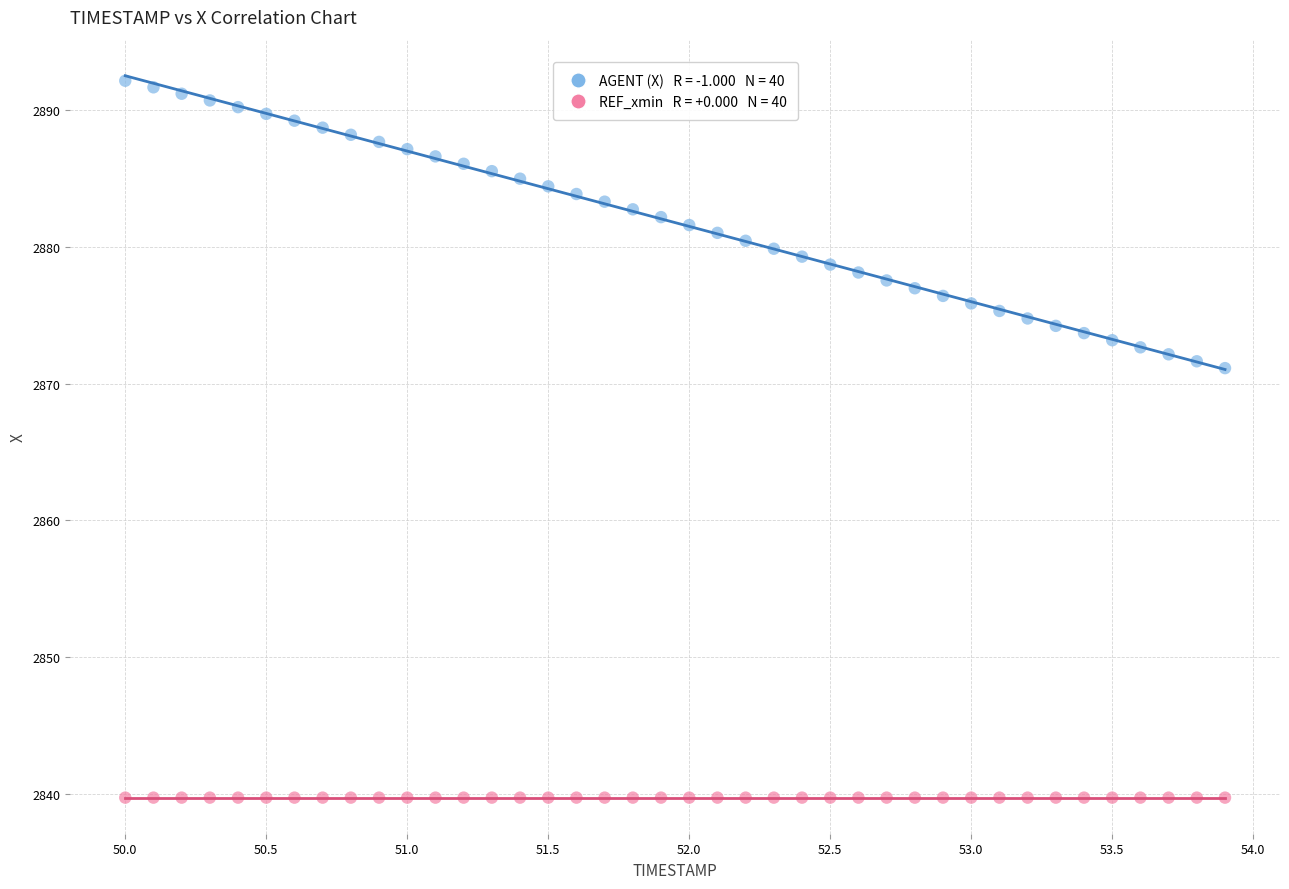

How many data points are displayed?

80